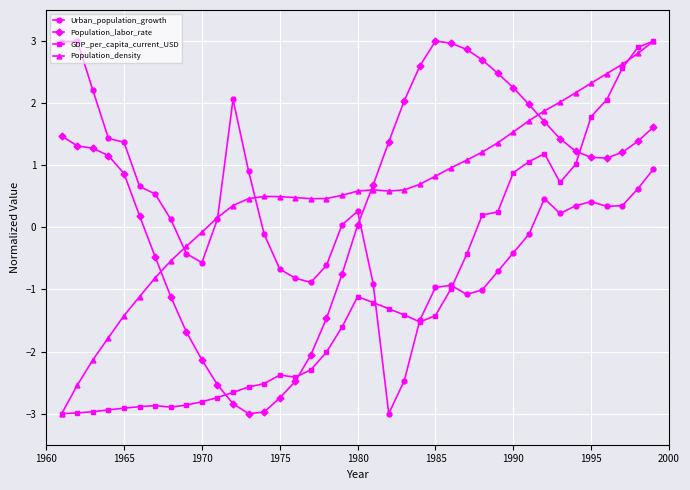

True or false: Urban_population_growth has more than 2 interior local peaks.

True